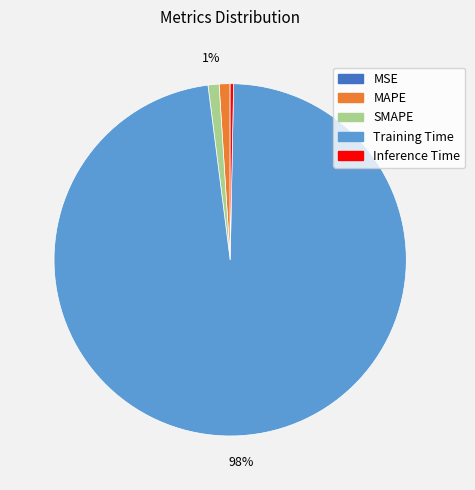

To the nearest percent, what percentage of the pie is MAPE?

1%